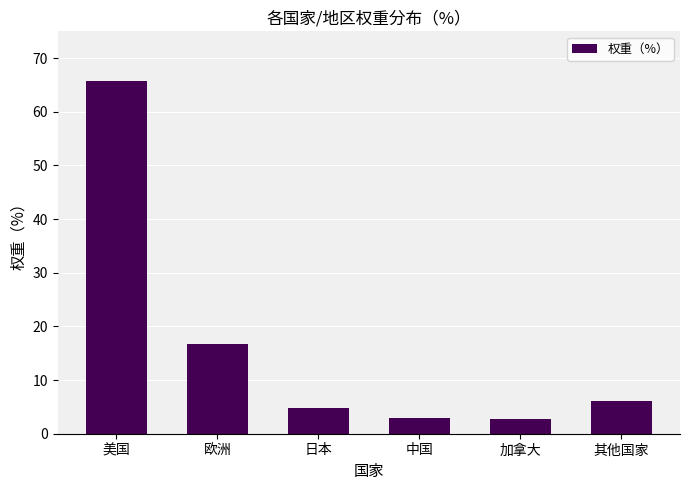

What is the label of the 1st bar from the right?

其他国家